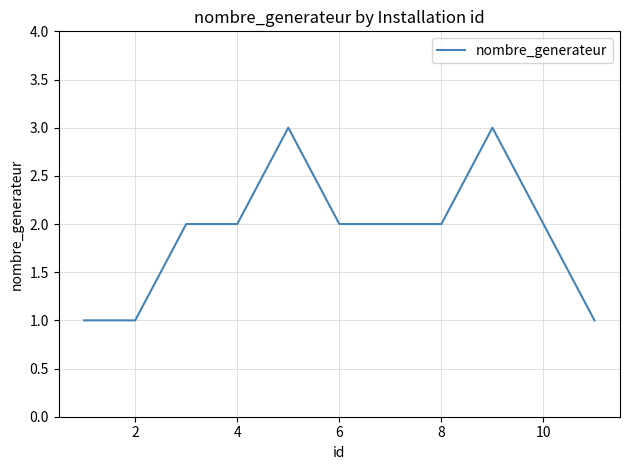

What is the maximum value shown in the chart?

3